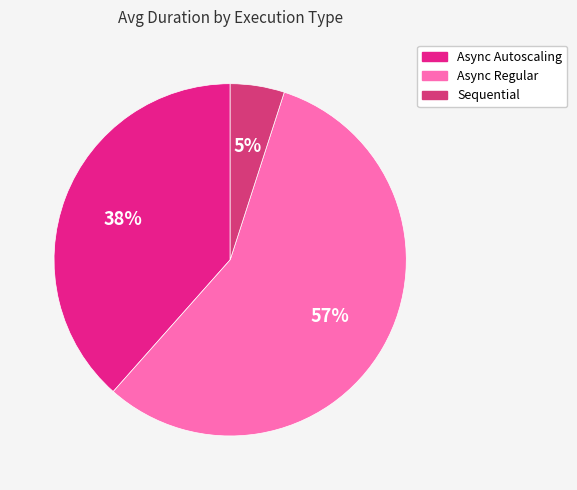

Approximately how many times larger is the value at Sequential compared to Async Regular?

0.1